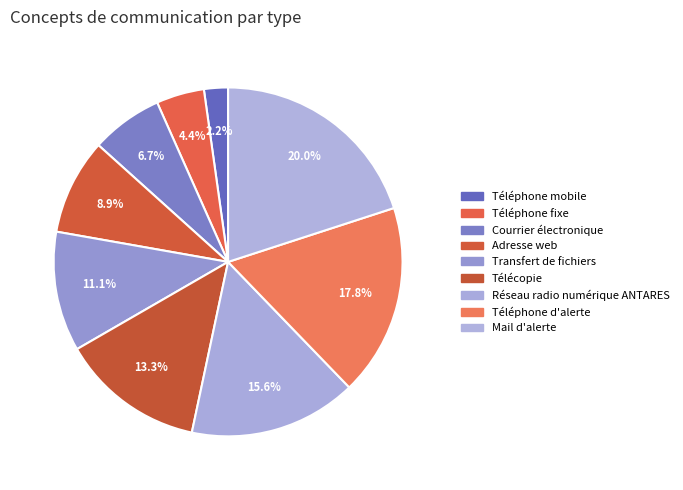

How many slices are in this pie chart?

9